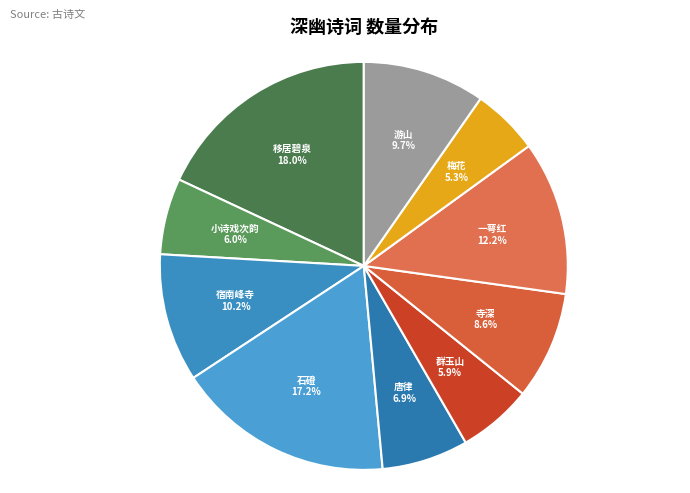

How many segments does this pie chart have?

10